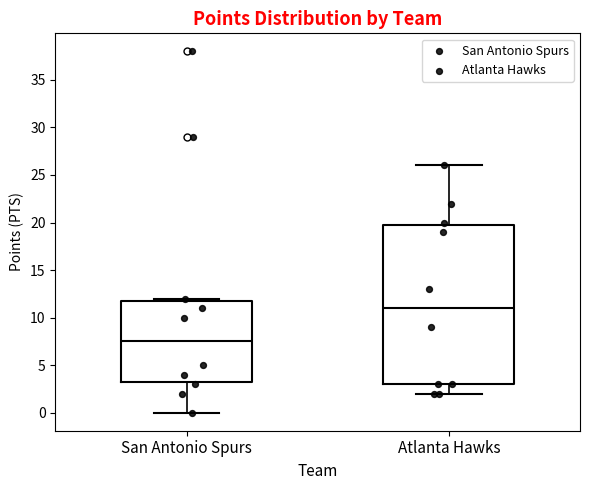

Reading left to right, read every box against the y-axis: the position of its median line, the range the box covers, and the ends of its whiskers. The values are not printed on the chart, so give them approximately, as read against the axis.

San Antonio Spurs: median 7.5, box 3.5 to 12.0, whiskers 0.0 to 12.0 (just above the box's upper edge)
Atlanta Hawks: median 11.0, box 3.0 to 20.0, whiskers 2.0 to 26.0